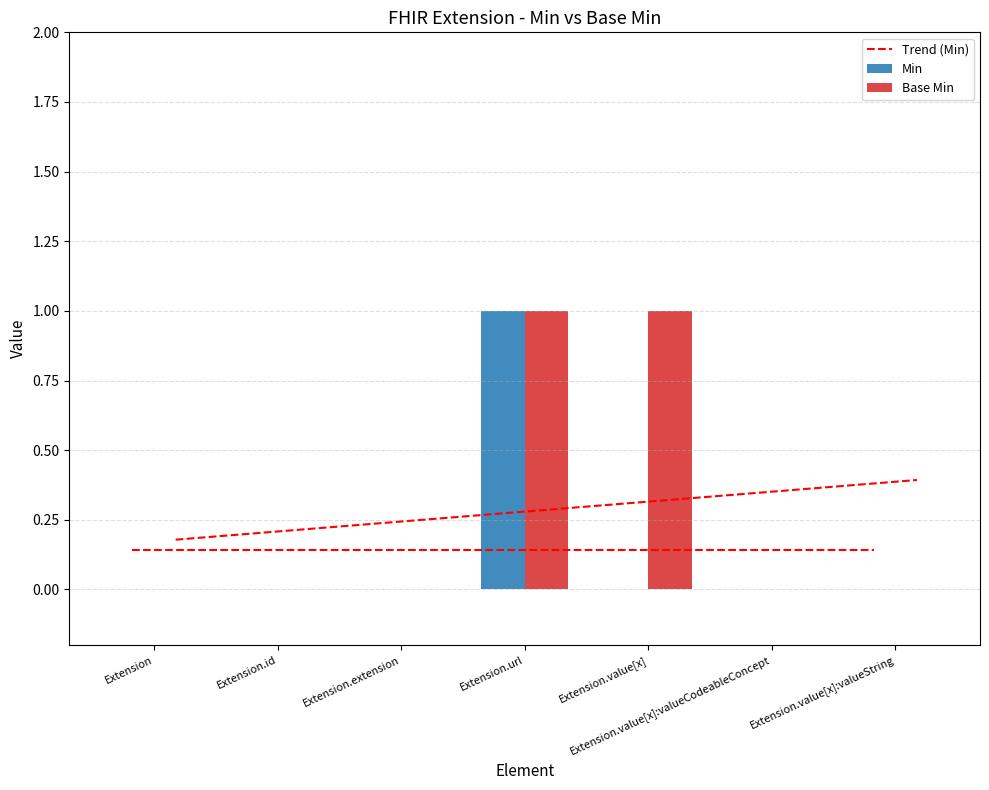

Count the Base Min values in the range 0 to 1.

7